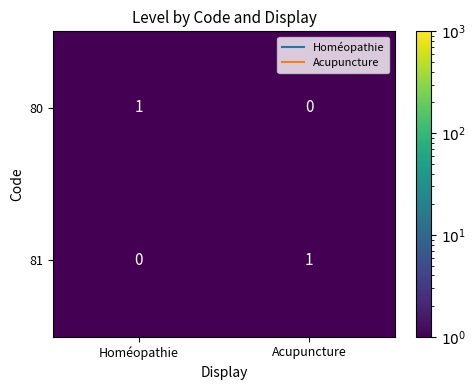

Rank the series at Homéopathie from highest to lowest value.

80, 81